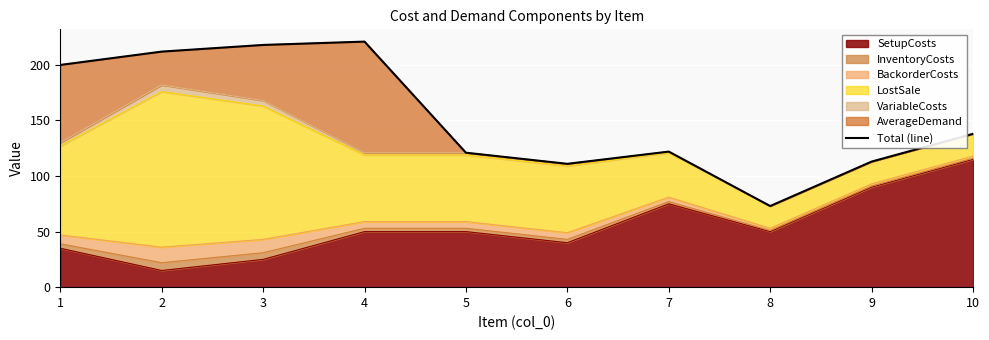

What value does the data have at 6?

111